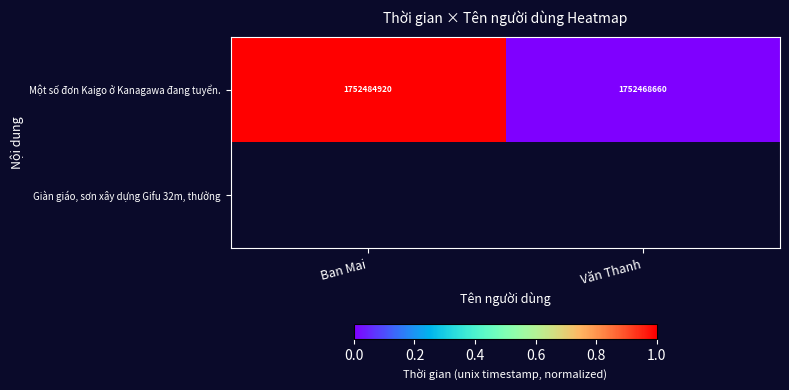

What is the difference between the Một số đơn Kaigo ở Kanagawa đang tuyển. values at Ban Mai and Văn Thanh?

16260.0